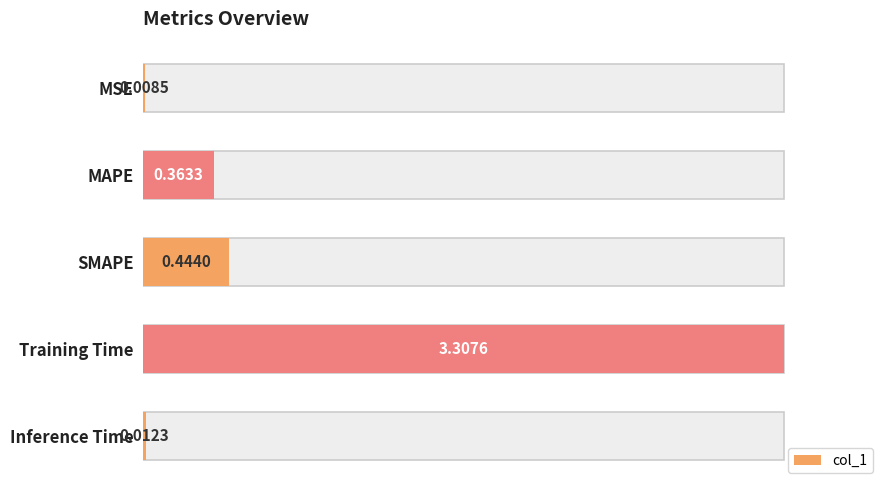

What is the difference between the second highest and minimum values?

0.4